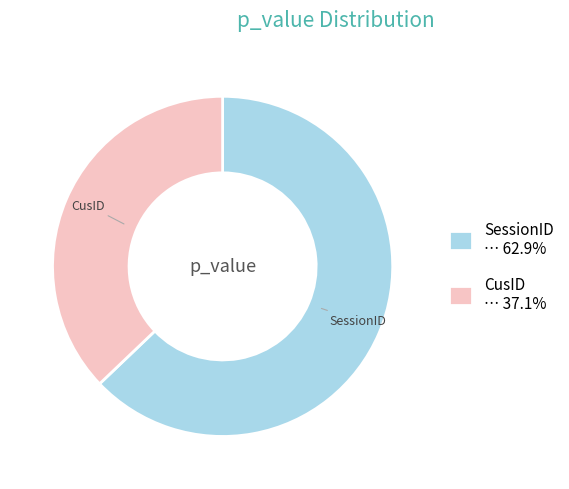

Which has a higher value, SessionID or CusID?

SessionID